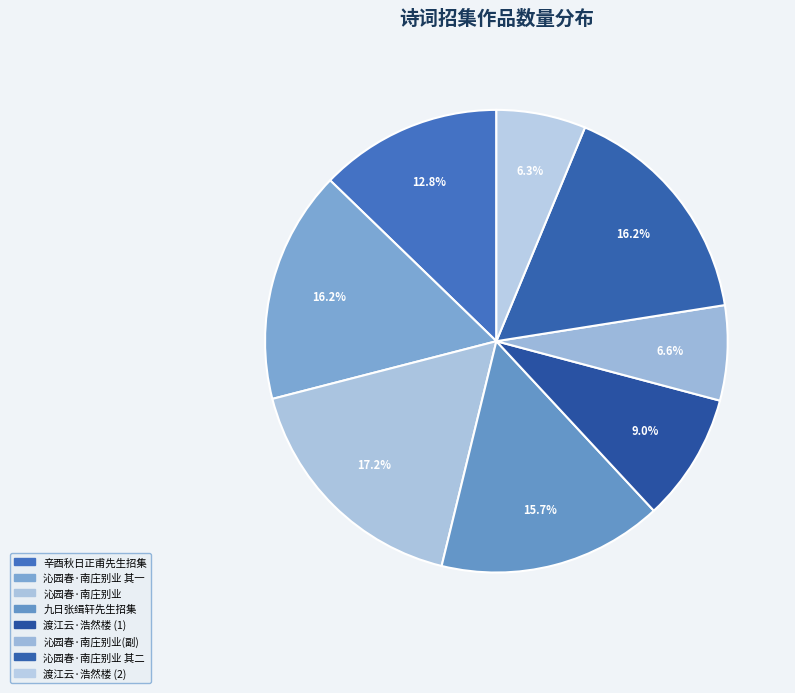

To the nearest percent, what is the average slice percentage?

12%